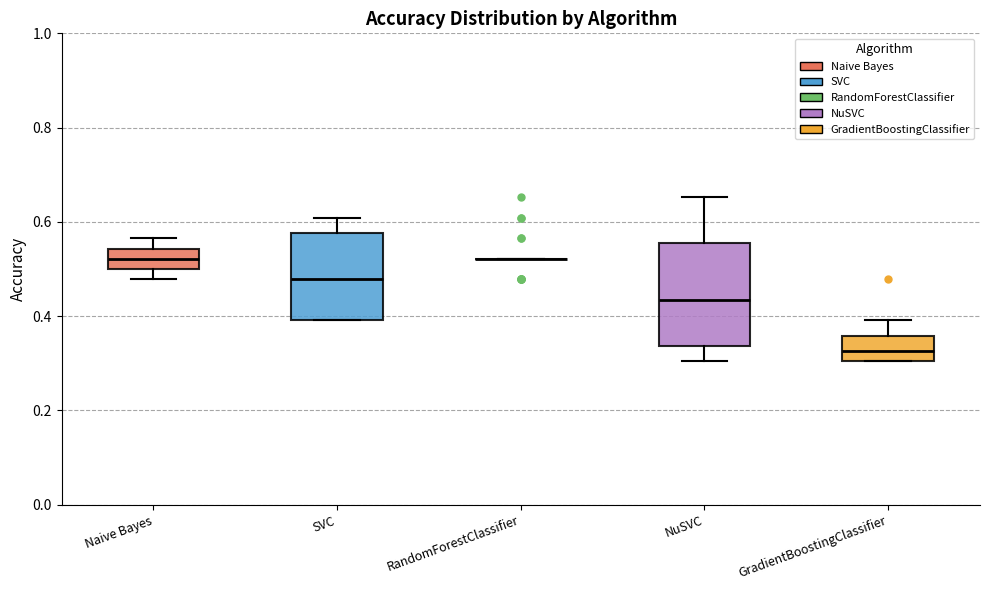

Reading left to right, read every box against the y-axis: the position of its median line, the range the box covers, and the ends of its whiskers. The values are not printed on the chart, so give them approximately, as read against the axis.

Naive Bayes: median 0.52, box 0.50 to 0.54, whiskers 0.48 to 0.56
SVC: median 0.48, box 0.40 to 0.58, whiskers 0.40 to 0.60
RandomForestClassifier: box collapsed to a line at 0.52, whiskers 0.52 to 0.52
NuSVC: median 0.44, box 0.34 to 0.56, whiskers 0.30 to 0.66
GradientBoostingClassifier: median 0.32, box 0.30 to 0.36, whiskers 0.30 to 0.40